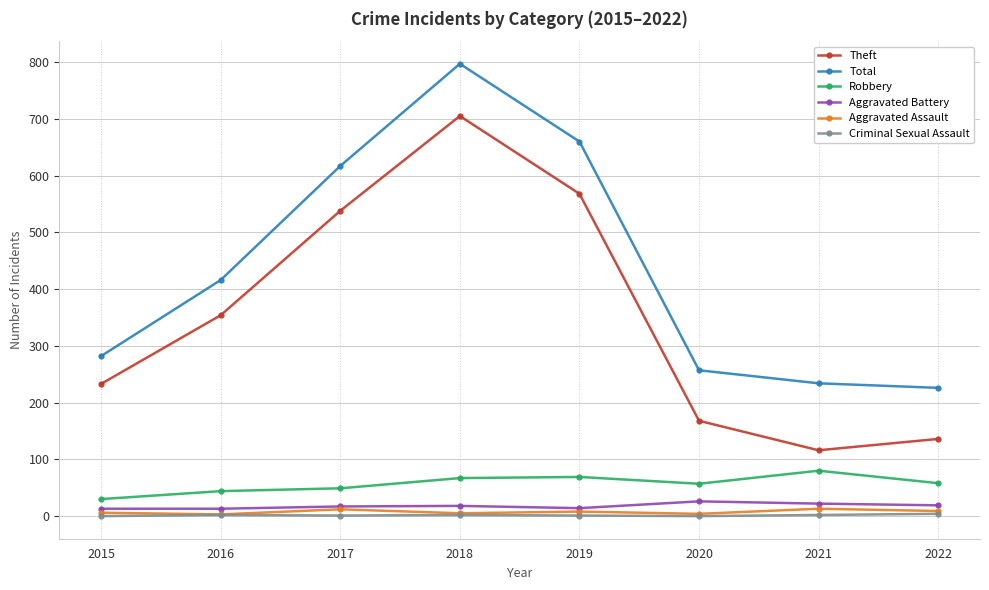

Which series has the largest total across all categories?

Total